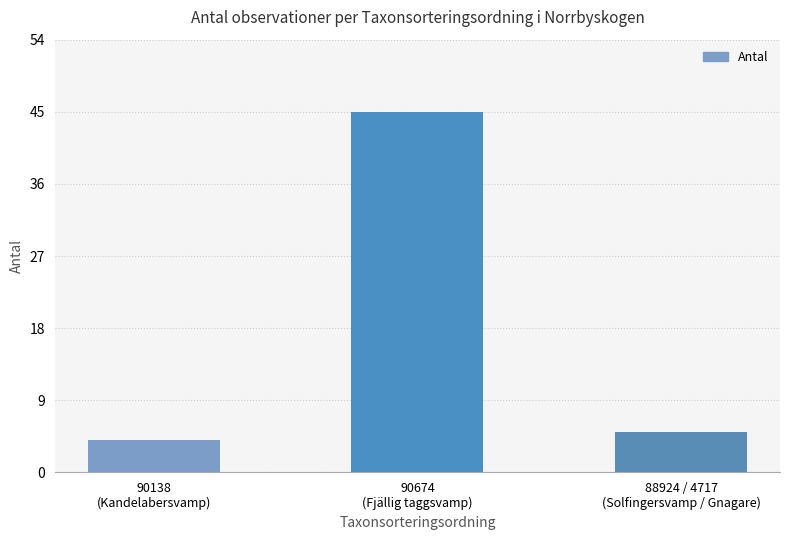

What position from the left is 90138
(Kandelabersvamp)?

1